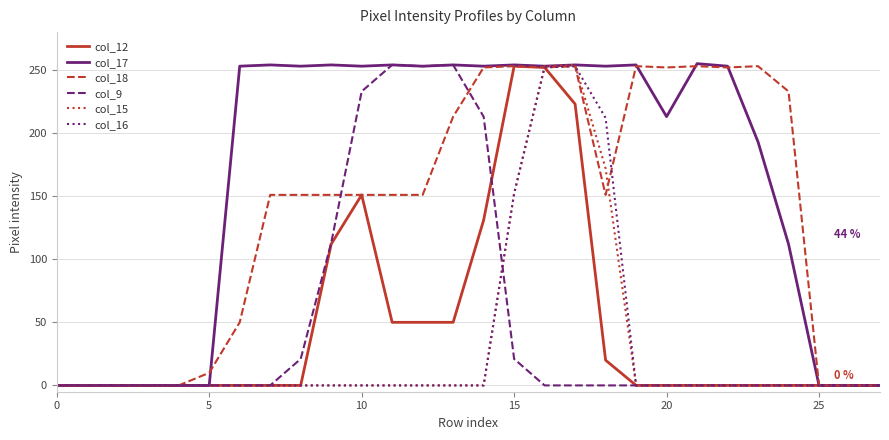

Does the chart display data point markers on the line(s)?

No